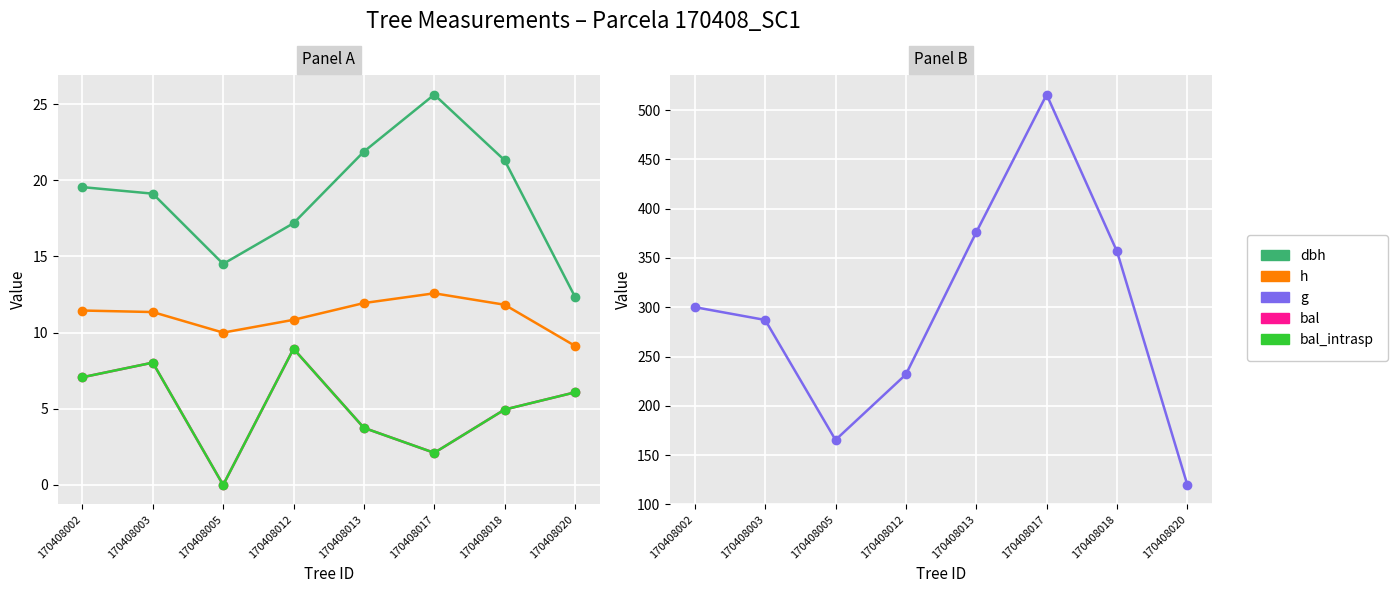

Rank the categories by dbh value from lowest to highest.

170408020, 170408005, 170408012, 170408003, 170408002, 170408018, 170408013, 170408017